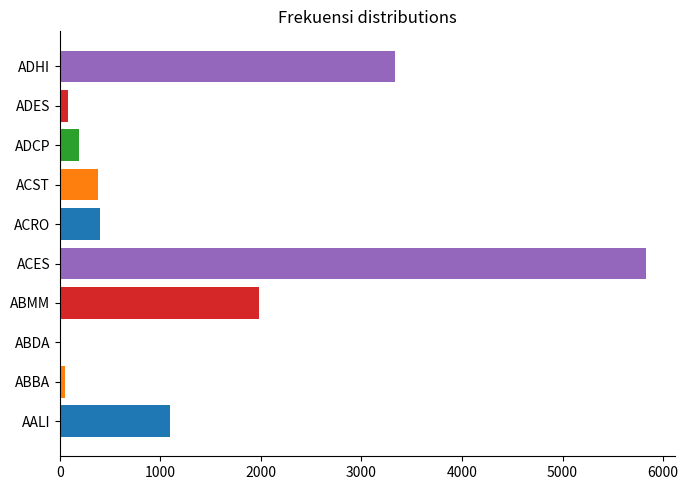

Reading right to left, extract all data points from this chart.

ADHI=3335	ADES=78	ADCP=188	ACST=382	ACRO=400	ACES=5826	ABMM=1979	ABDA=0	ABBA=56	AALI=1098